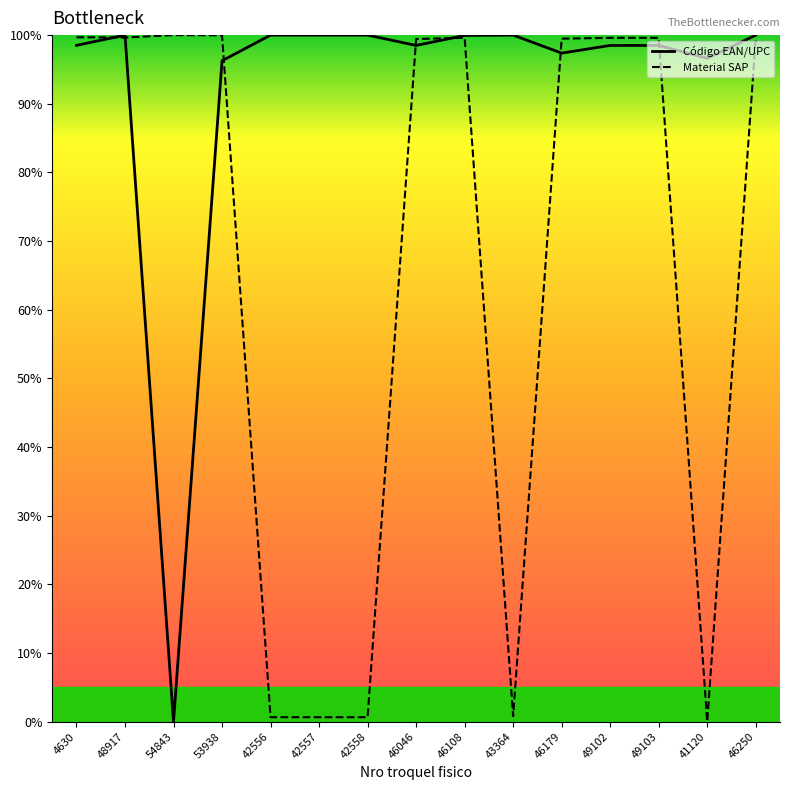

How many data points in Código EAN/UPC are above 98?

11